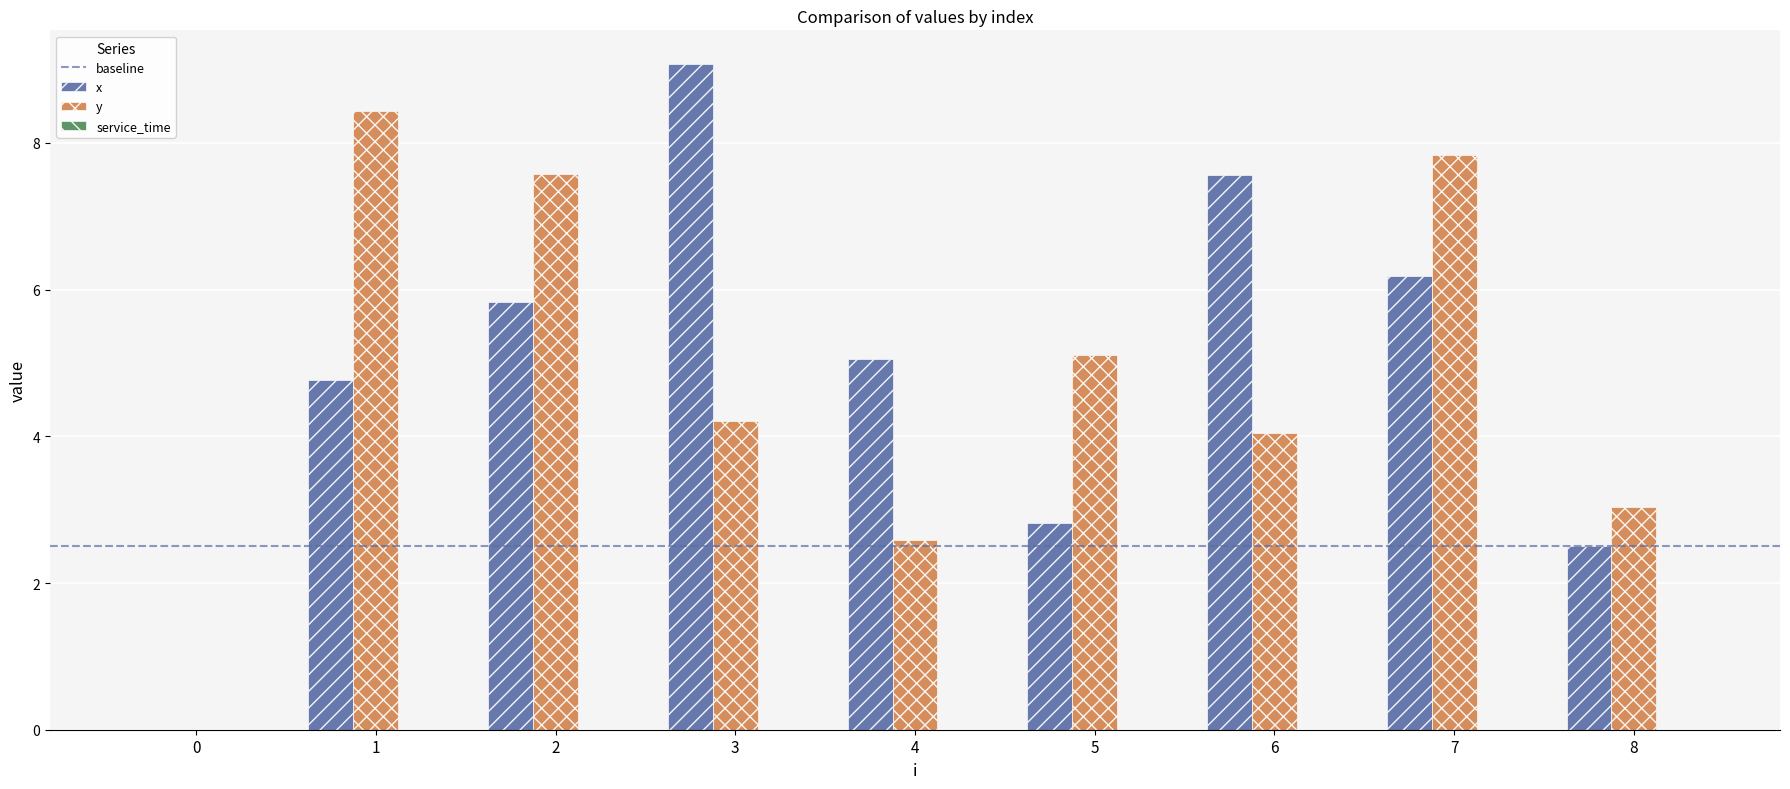

What is the sum of the y values at 5 and 4?

7.7